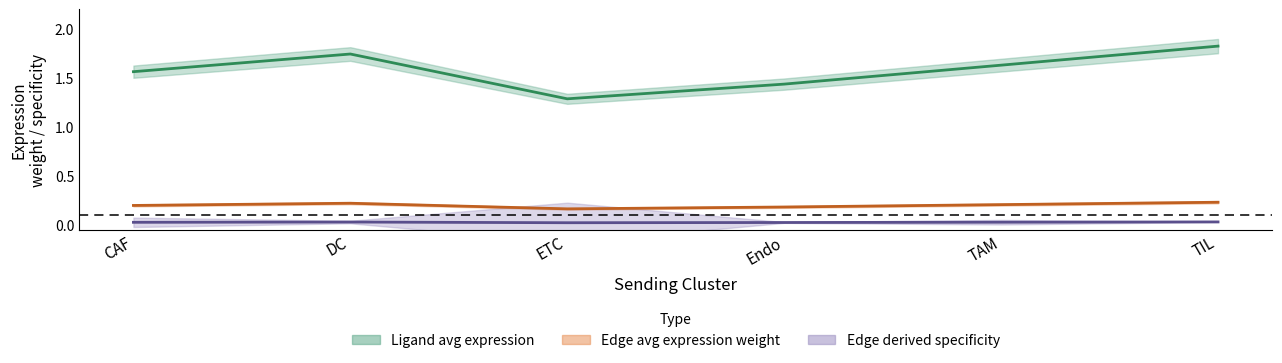

What is the sum of all Edge average expression weight values?

1.2